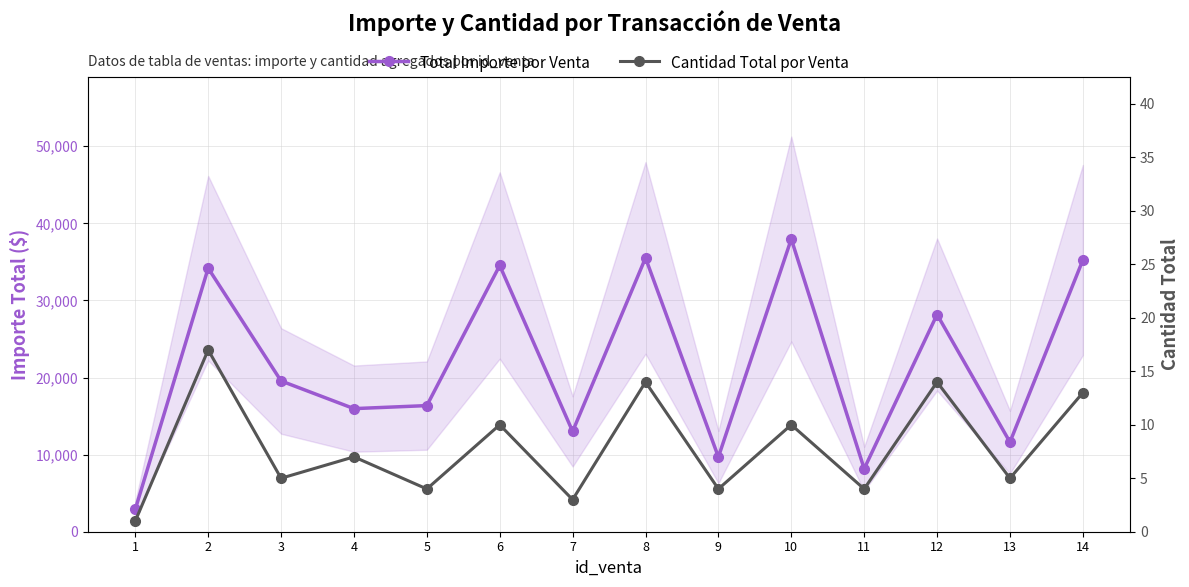

Reading right to left, list all the values displayed in this chart.

Total Importe por Venta: 14=35240	13=11622	12=28175	11=8165	10=37970	9=9692	8=35516	7=13011	6=34535	5=16360	4=15966	3=19558	2=34186	1=2902
Cantidad Total por Venta: 14=13	13=5	12=14	11=4	10=10	9=4	8=14	7=3	6=10	5=4	4=7	3=5	2=17	1=1